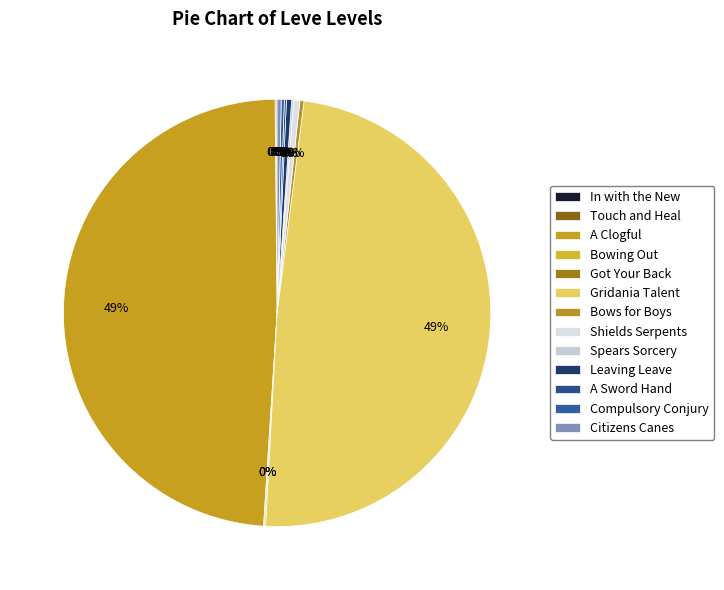

To the nearest percent, what is the average slice percentage?

8%